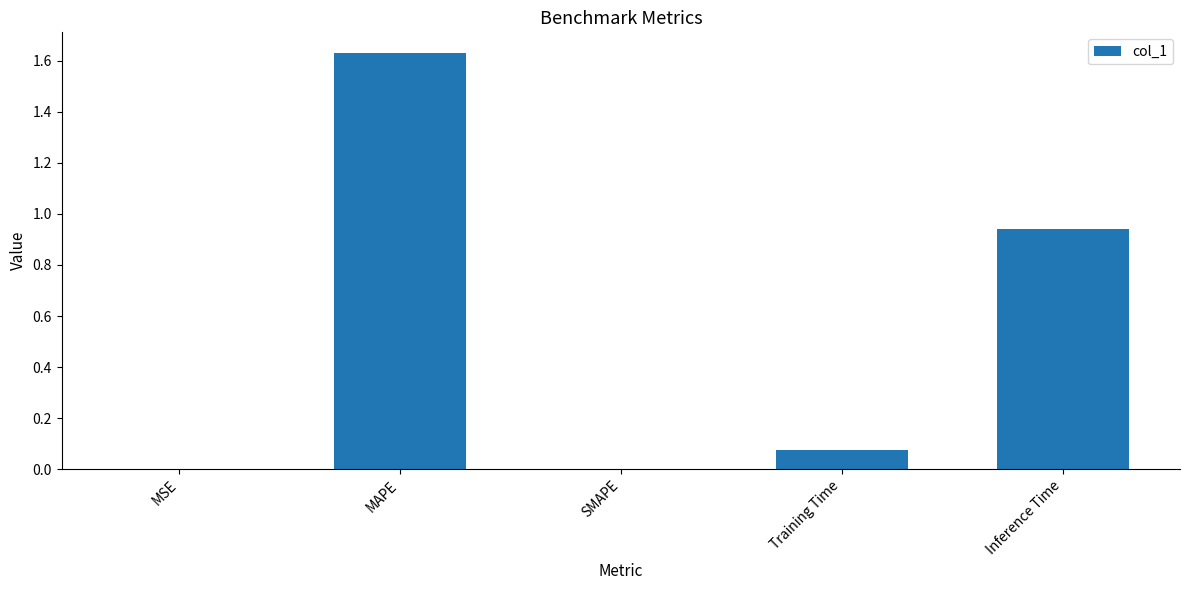

Count the number of categories in the chart.

5